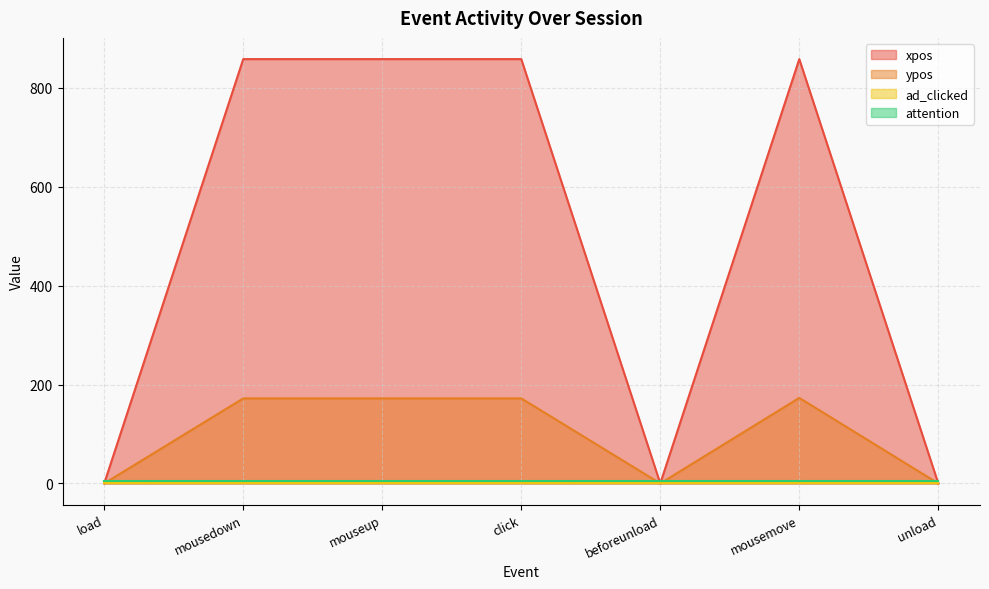

What is the maximum value shown in the chart?

858